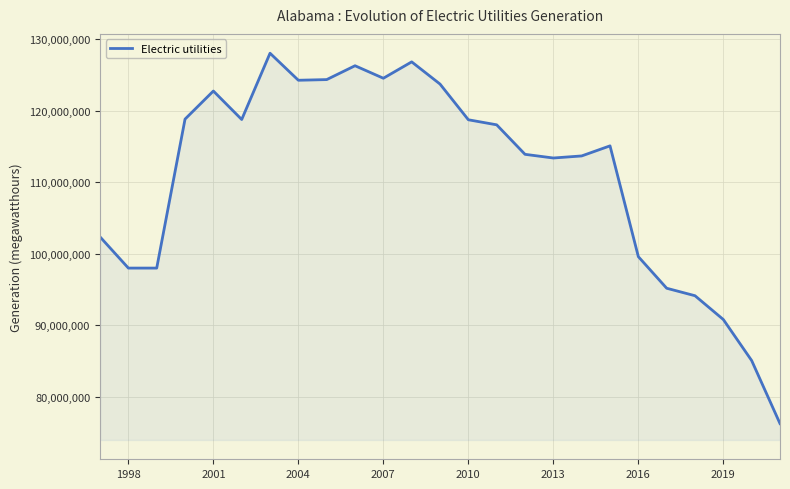

How many distinct data groups are displayed?

1